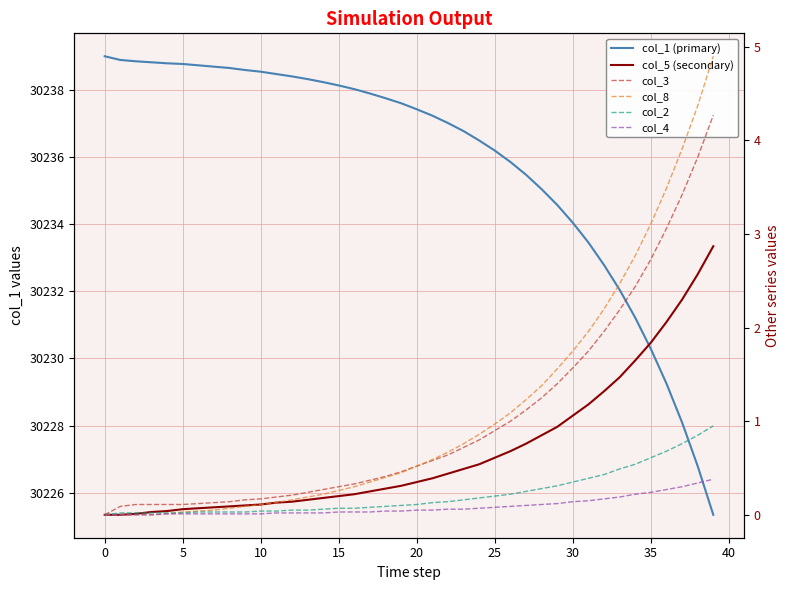

Read the col_3 value at 18.

0.4